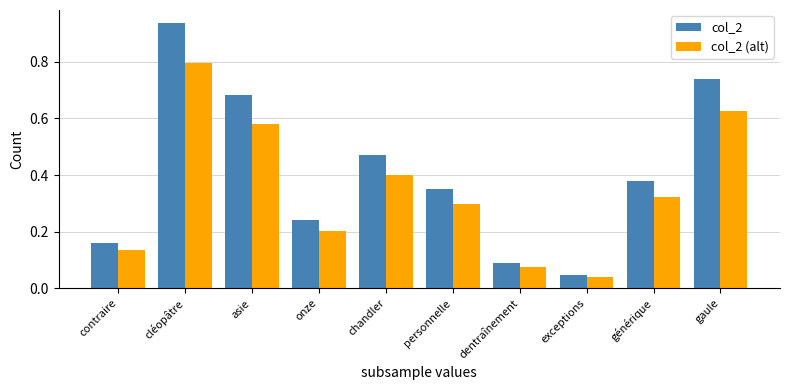

Are the bars horizontal?

No